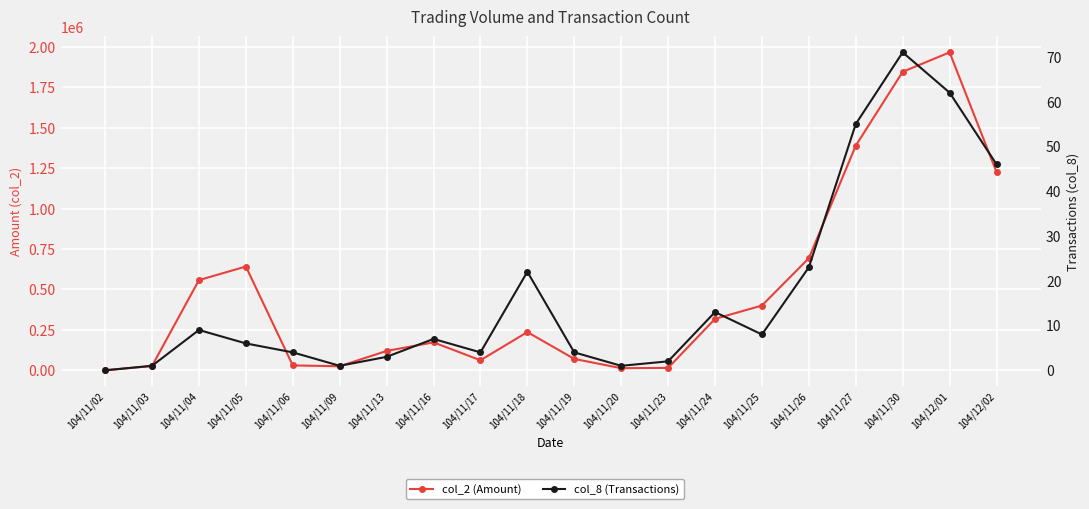

The col_2 (Amount) series shows 104860 at 104/11/19. True or false?

False